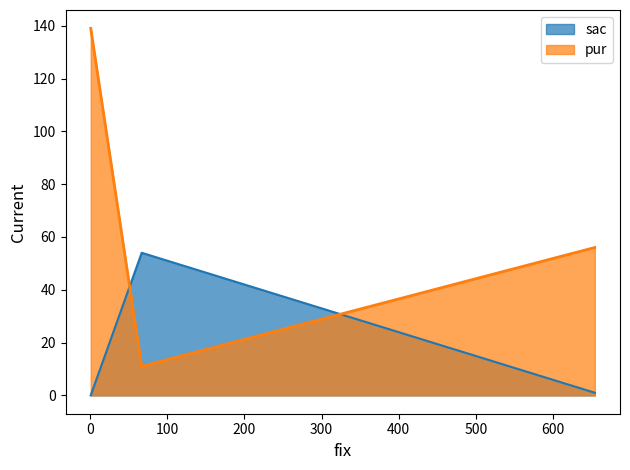

What are all the series names shown in the legend?

sac, pur